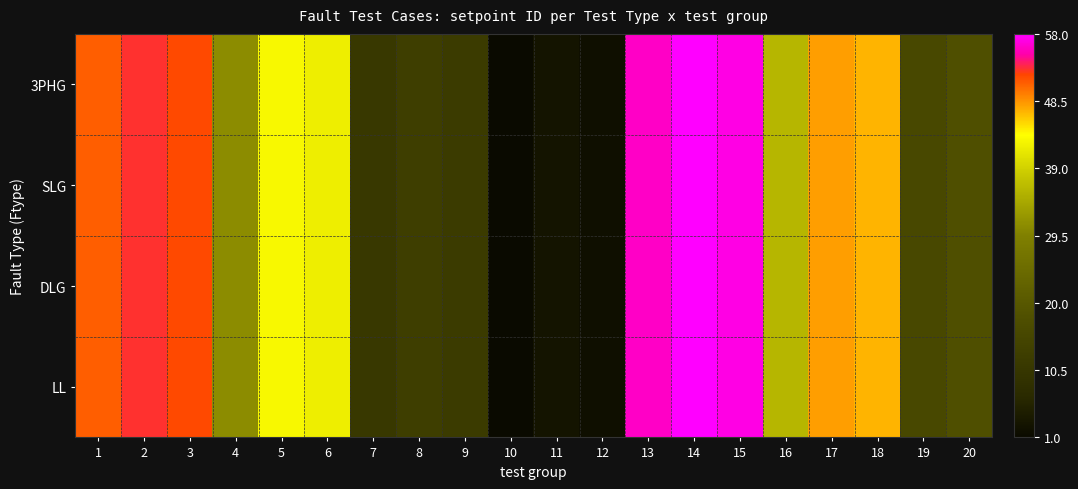

At how many categories does at least one series exceed 17?

13